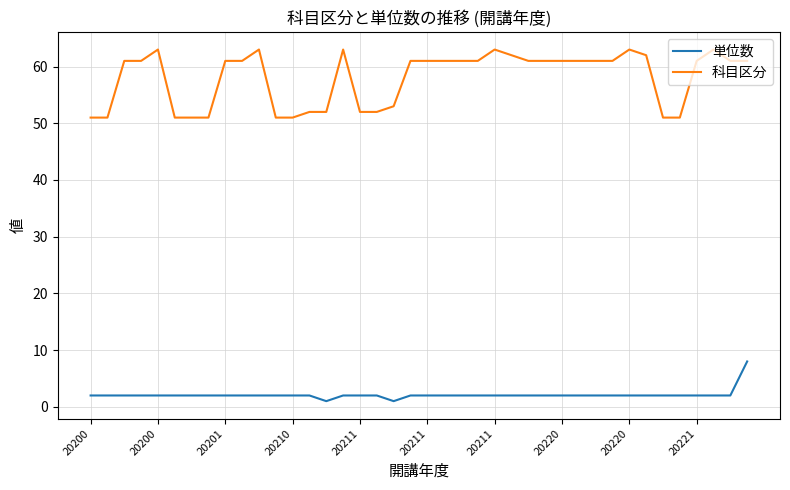

True or false: 科目区分 and 単位数 cross at least once.

False